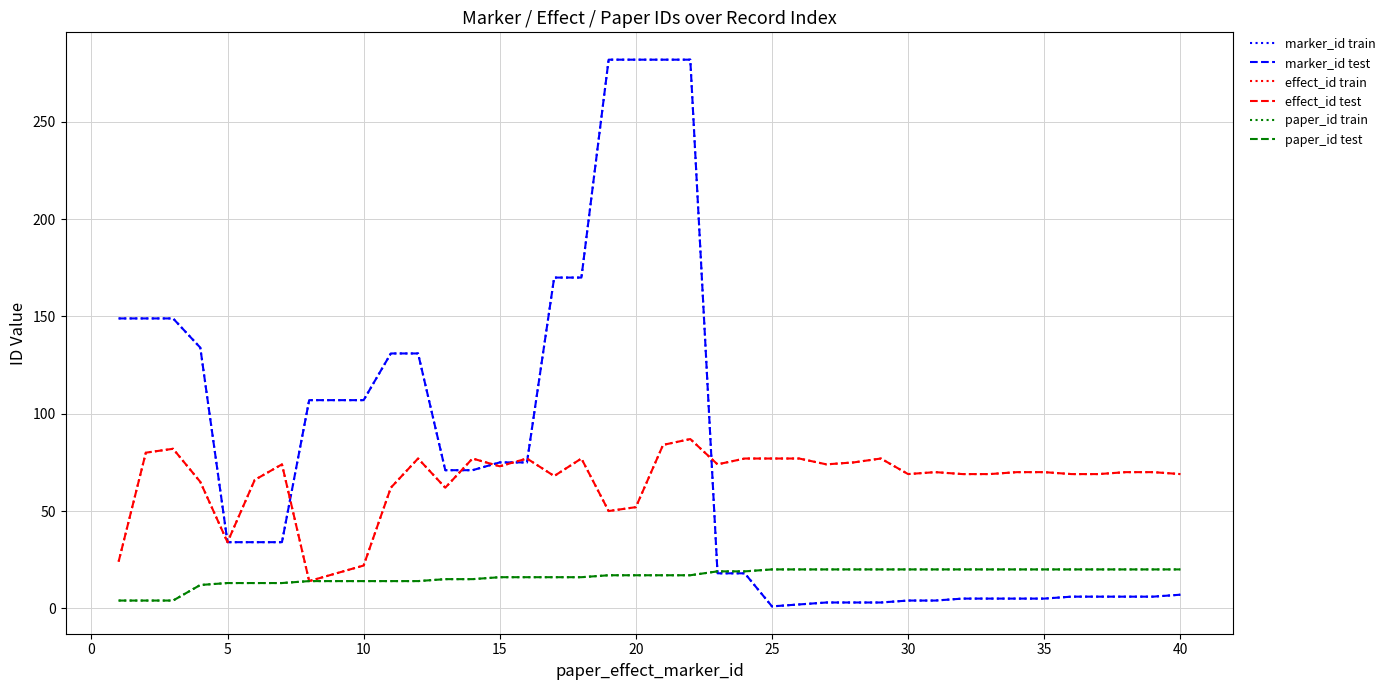

Does the chart have visible grid lines?

Yes